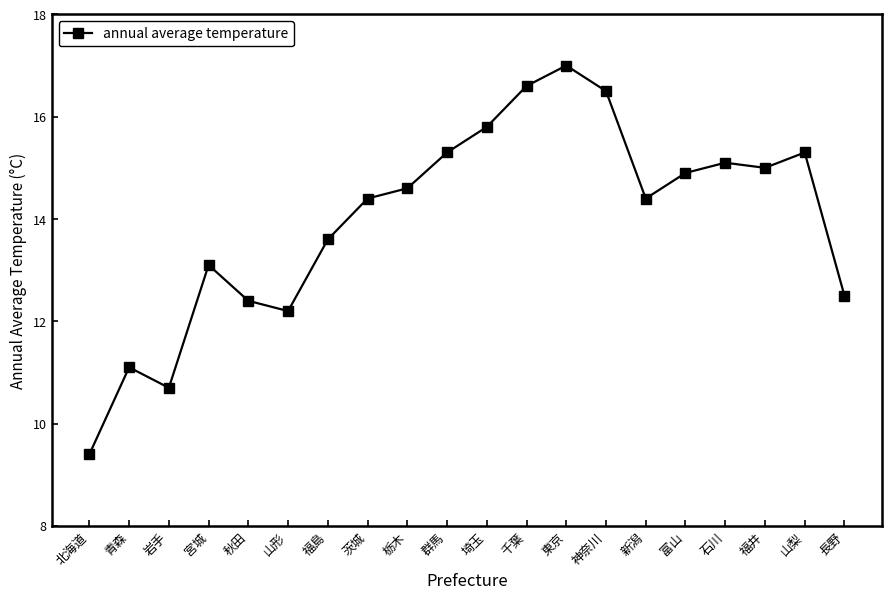

How many distinct data groups are displayed?

1